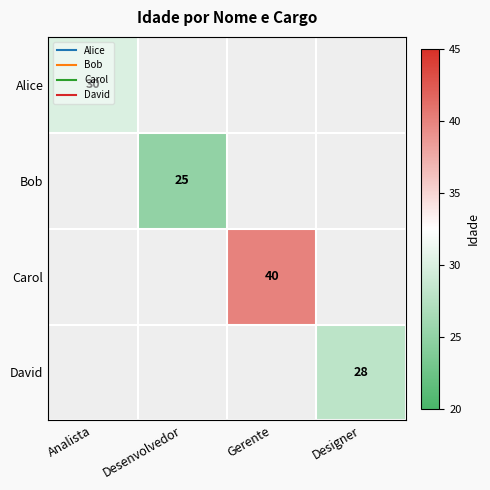

Is it true that Bob equals 0.5 at Analista?

False